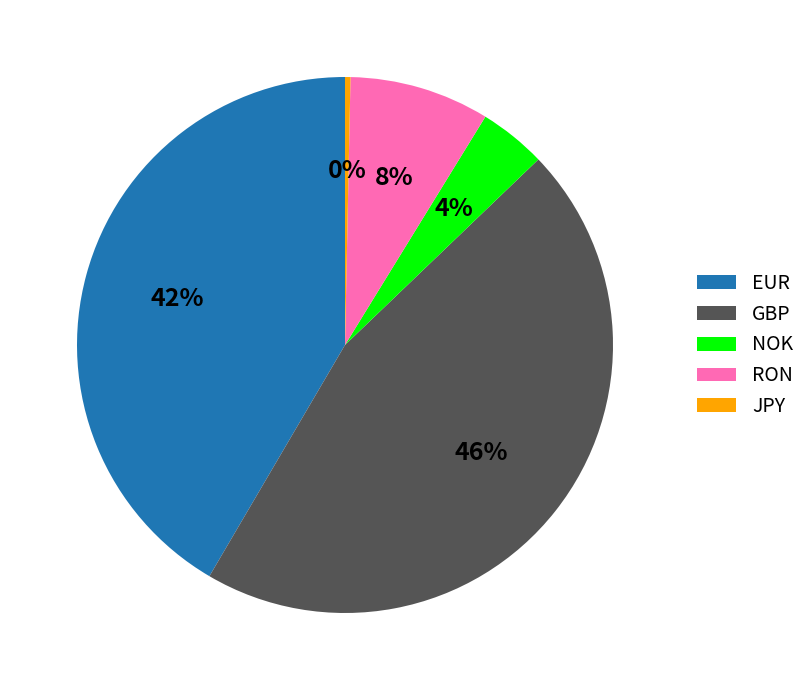

Rank the categories by value from lowest to highest.

JPY, NOK, RON, EUR, GBP